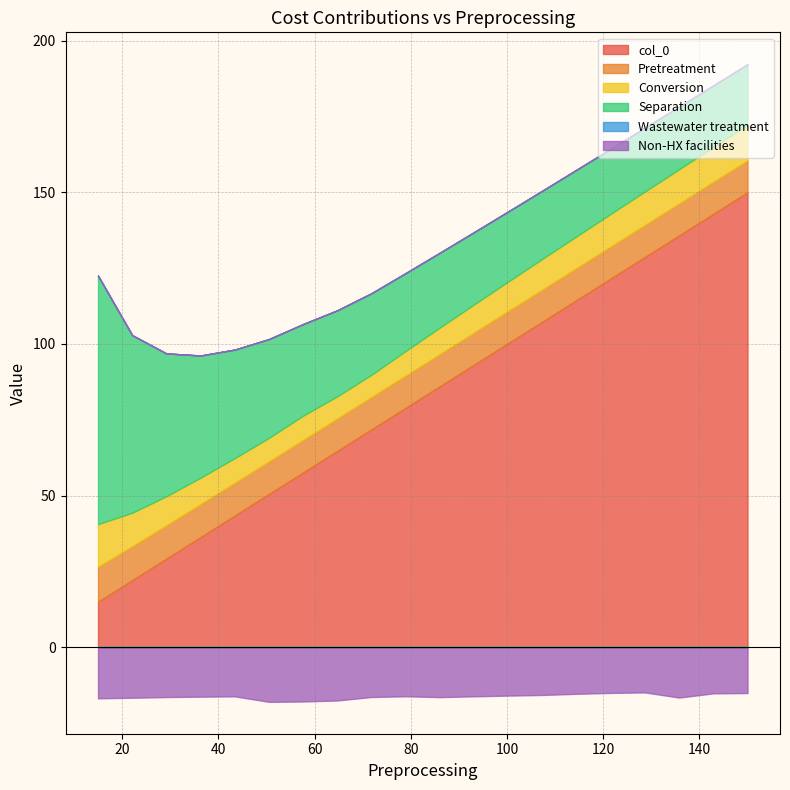

What is the total value across all series at 0?

105.7